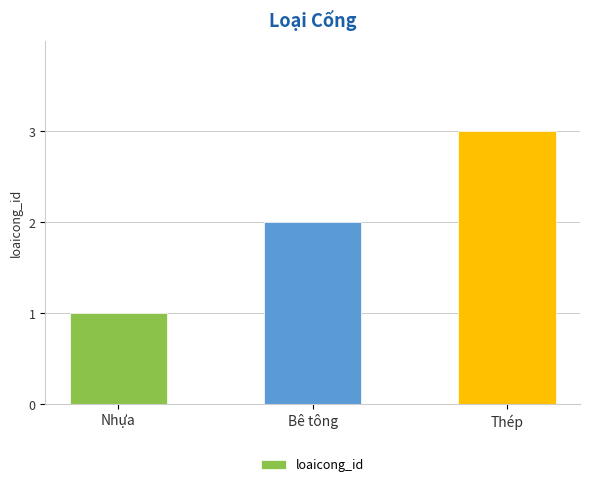

Approximately how many times larger is the value at Nhựa compared to Bê tông?

0.5